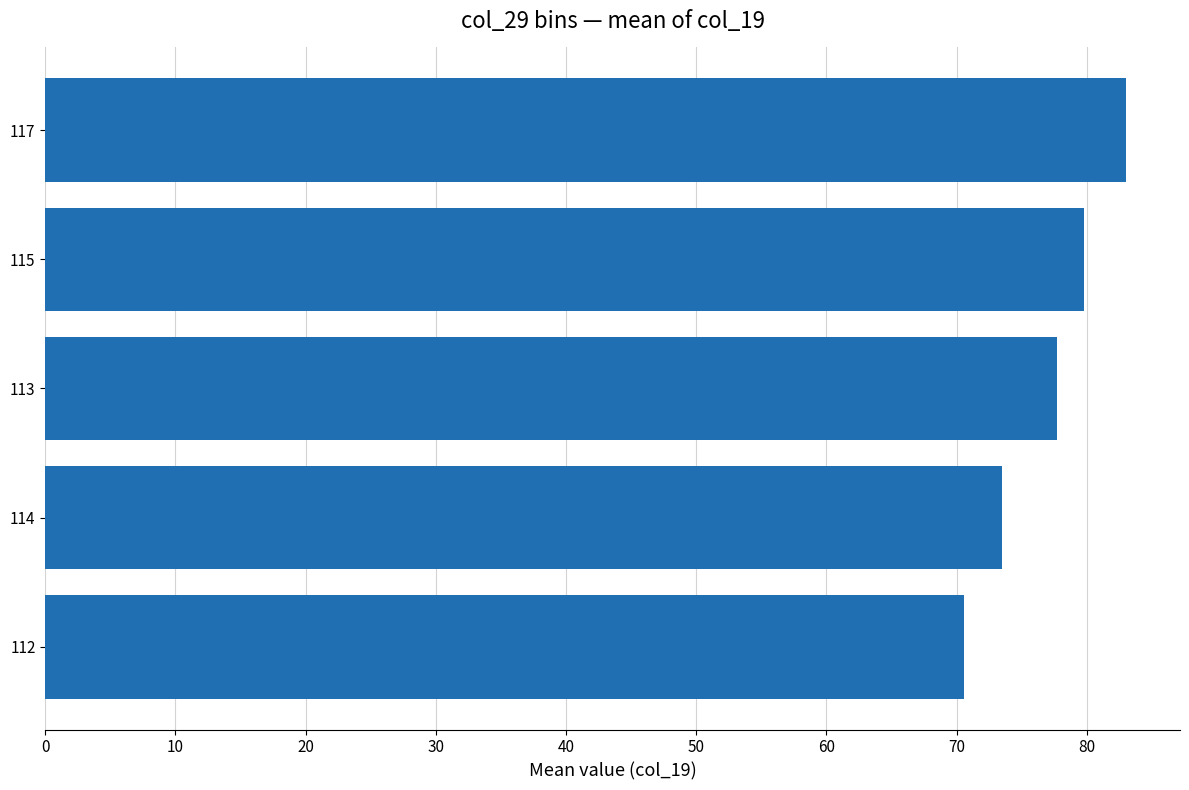

Between 113 and 115, which is larger?

115